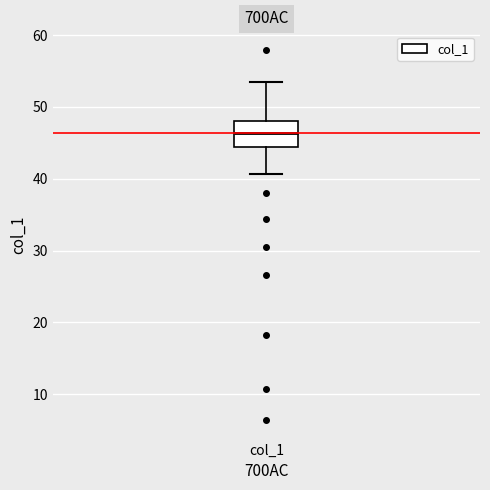

Where does the median line of the box for col_1 sit on the y-axis? The values are not printed on the chart, so give them approximately, as read against the axis.

46